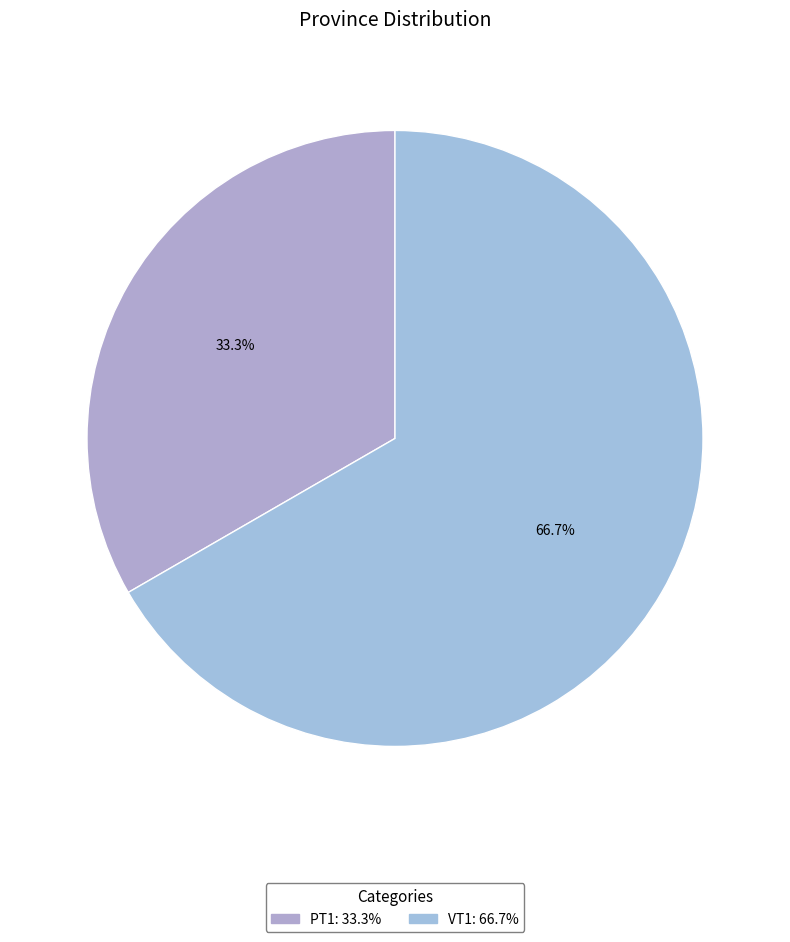

How much of the chart is everything except VT1?

33.3%